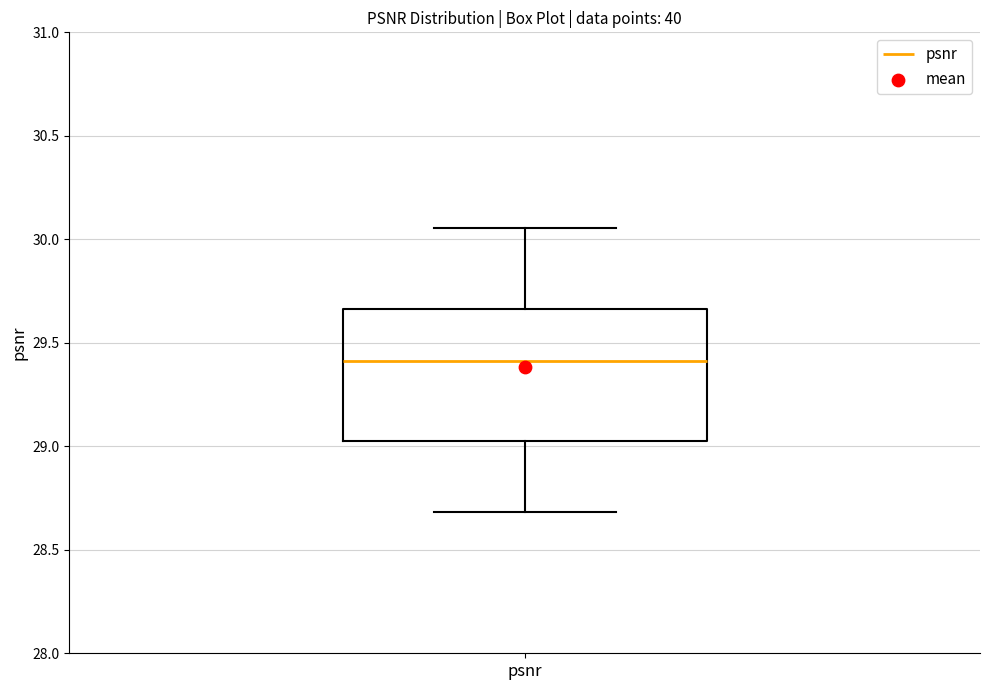

Where does the lower whisker of the box for psnr end on the y-axis? The values are not printed on the chart, so give them approximately, as read against the axis.

28.70